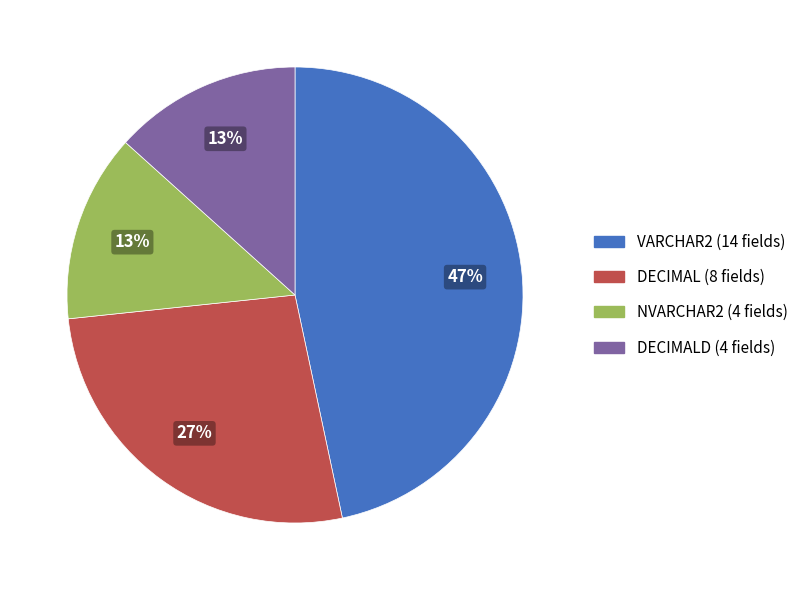

To the nearest percent, what is the average slice percentage?

25%